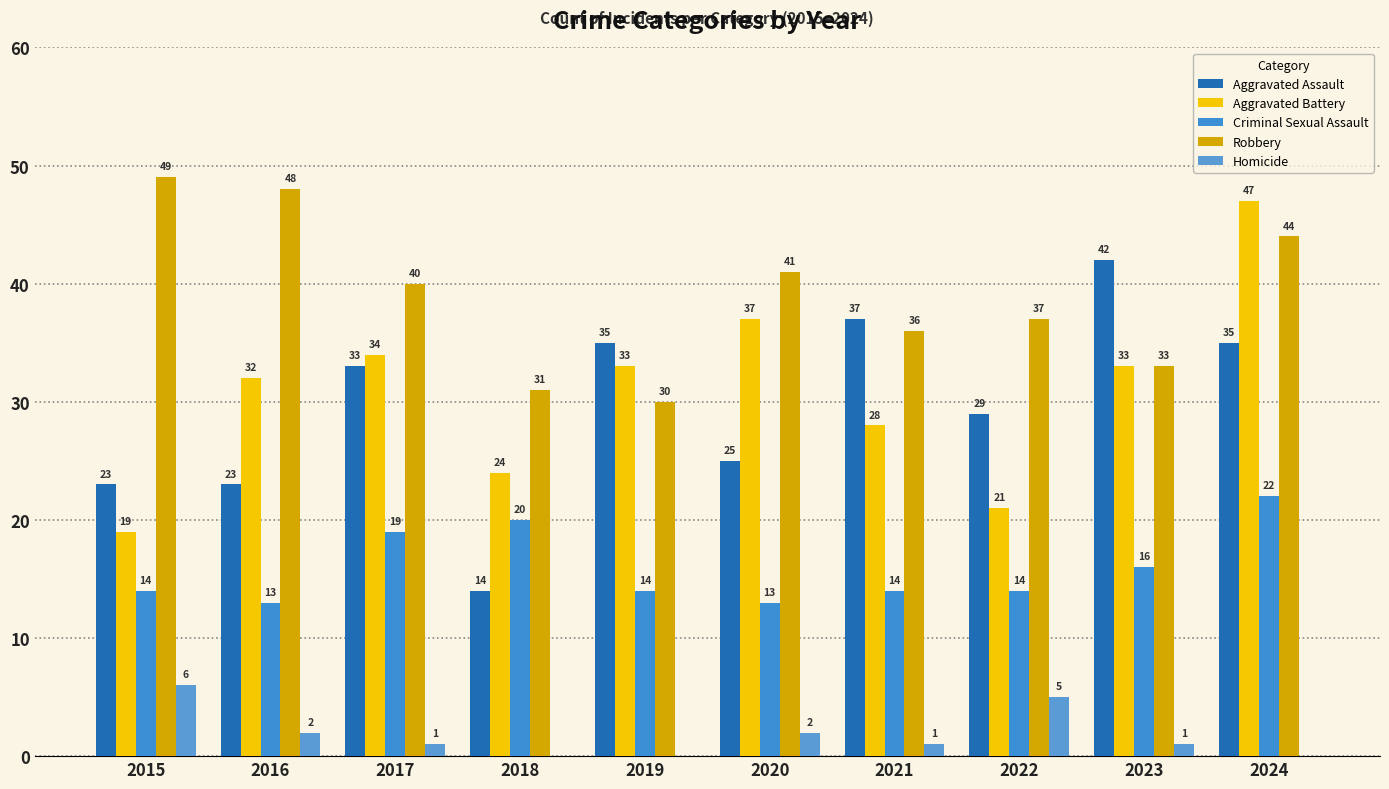

Which series has the largest range (max minus min)?

Aggravated Assault